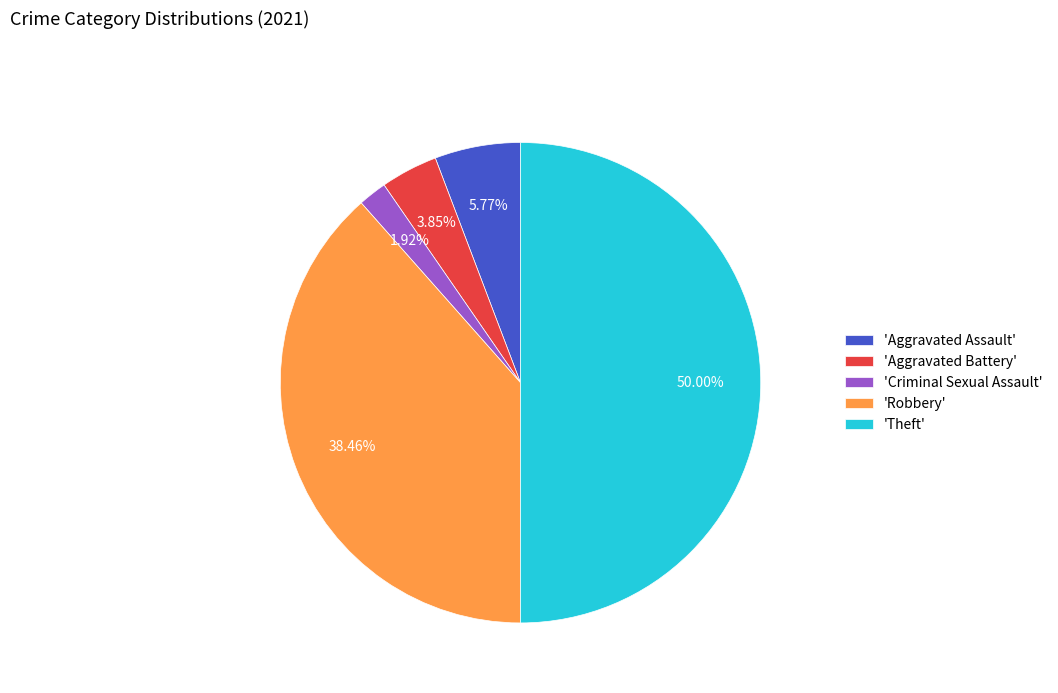

What is the largest slice in the pie chart?

'Theft'